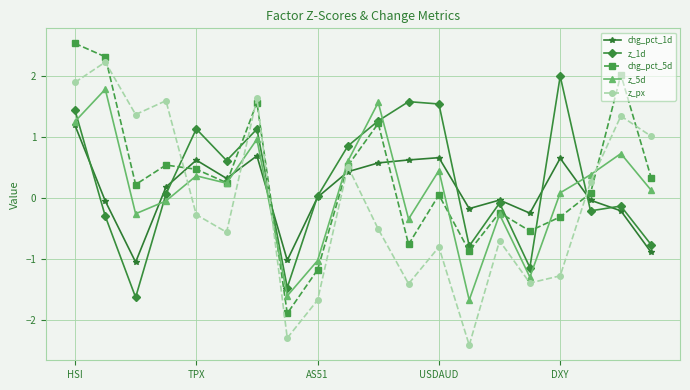

What is the maximum value shown in the chart?

2.5